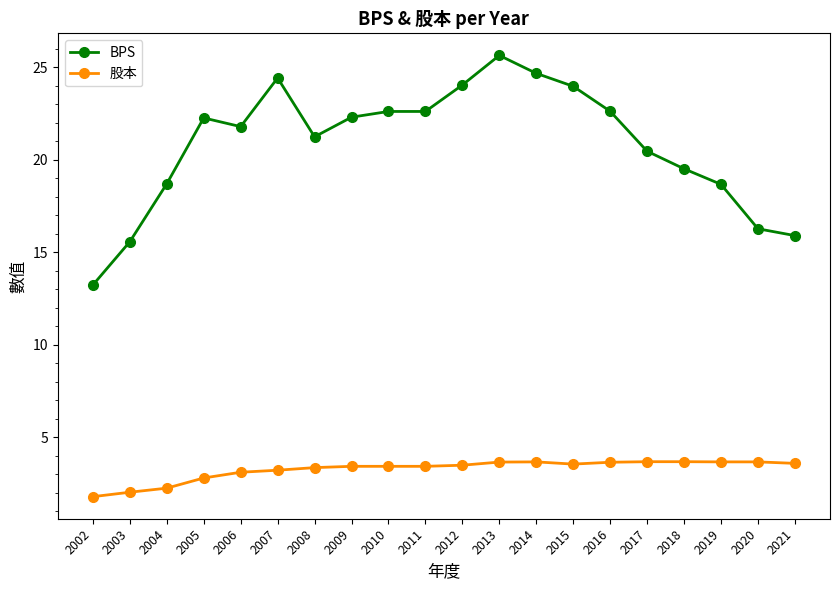

What is the approximate value of 股本 at 2021?

3.6